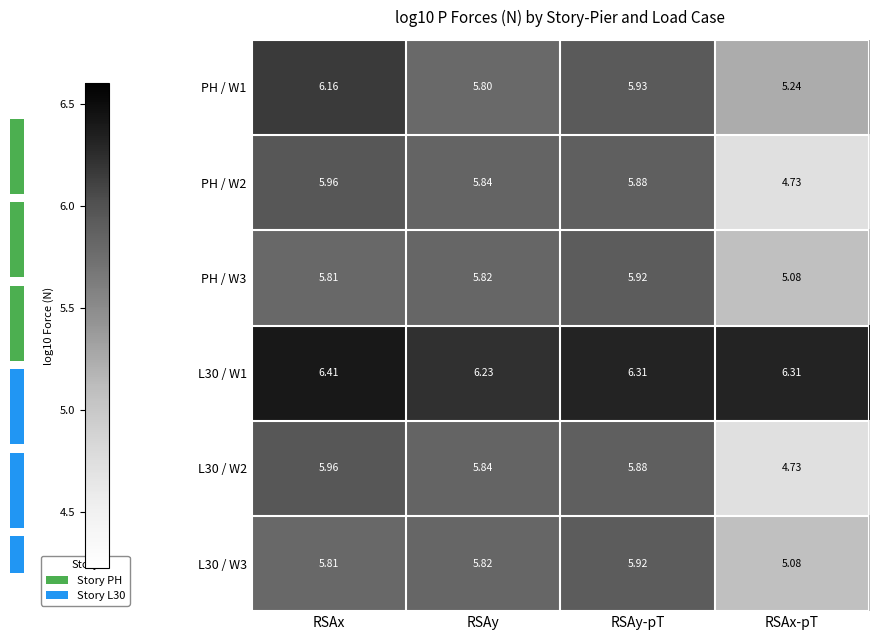

Reading right to left, what are all the values shown in this chart?

PH / W1: RSAx-pT=5.2	RSAy-pT=5.9	RSAy=5.8	RSAx=6.2
PH / W2: RSAx-pT=4.7	RSAy-pT=5.9	RSAy=5.8	RSAx=6.0
PH / W3: RSAx-pT=5.1	RSAy-pT=5.9	RSAy=5.8	RSAx=5.8
L30 / W1: RSAx-pT=6.3	RSAy-pT=6.3	RSAy=6.2	RSAx=6.4
L30 / W2: RSAx-pT=4.7	RSAy-pT=5.9	RSAy=5.8	RSAx=6.0
L30 / W3: RSAx-pT=5.1	RSAy-pT=5.9	RSAy=5.8	RSAx=5.8